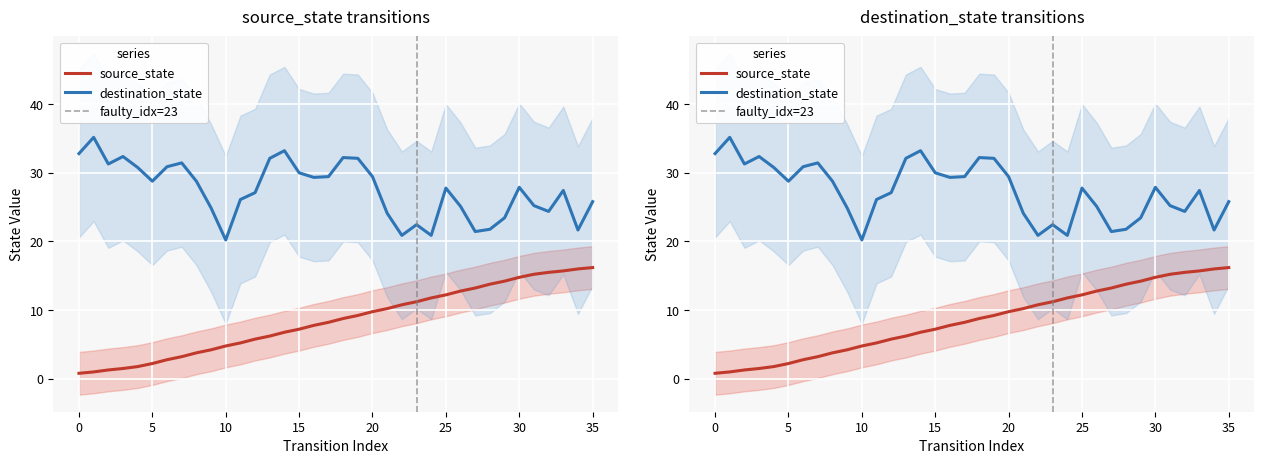

What is the smallest value displayed?

0.8